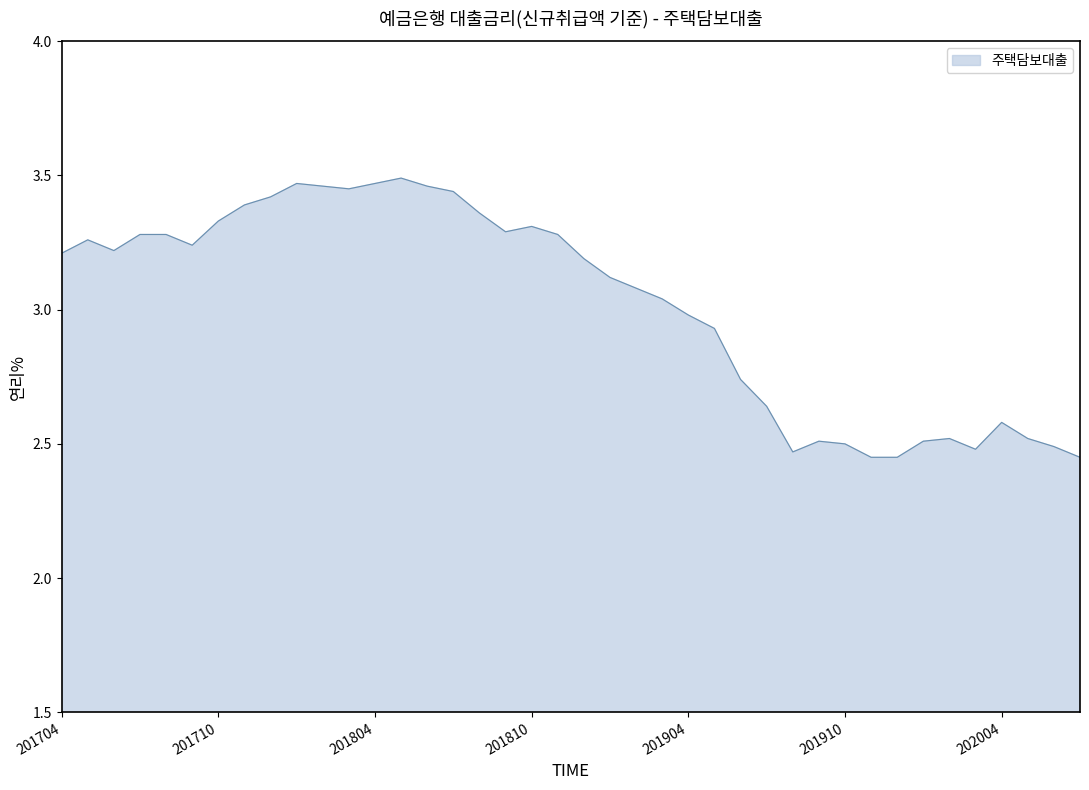

What is the difference between the maximum and minimum values?

1.0